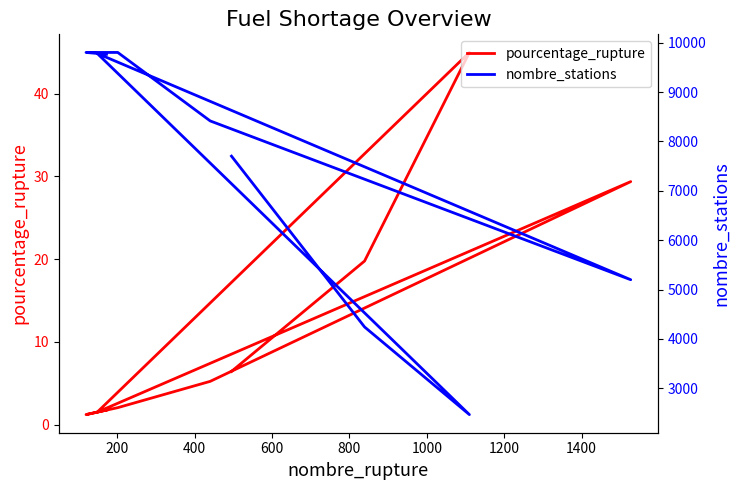

In nombre_stations, how many points are lower than both neighbors (excluding endpoints)?

2